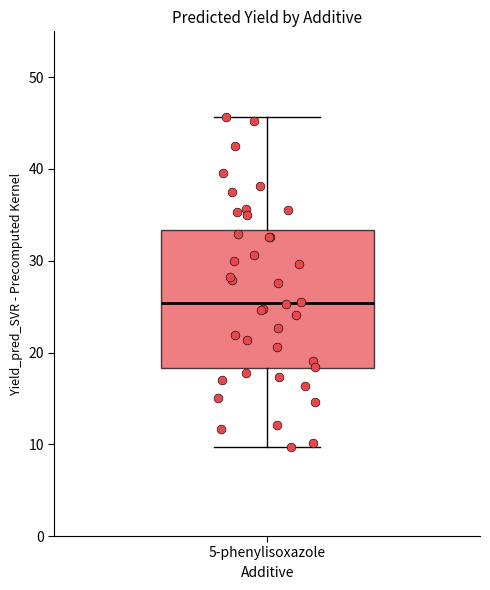

Read this box plot against the y-axis: the position of the median line, the range covered by the box, and the ends of both whiskers. The values are not printed on the chart, so give them approximately, as read against the axis.

median 25, box 18 to 33, whiskers 10 to 46